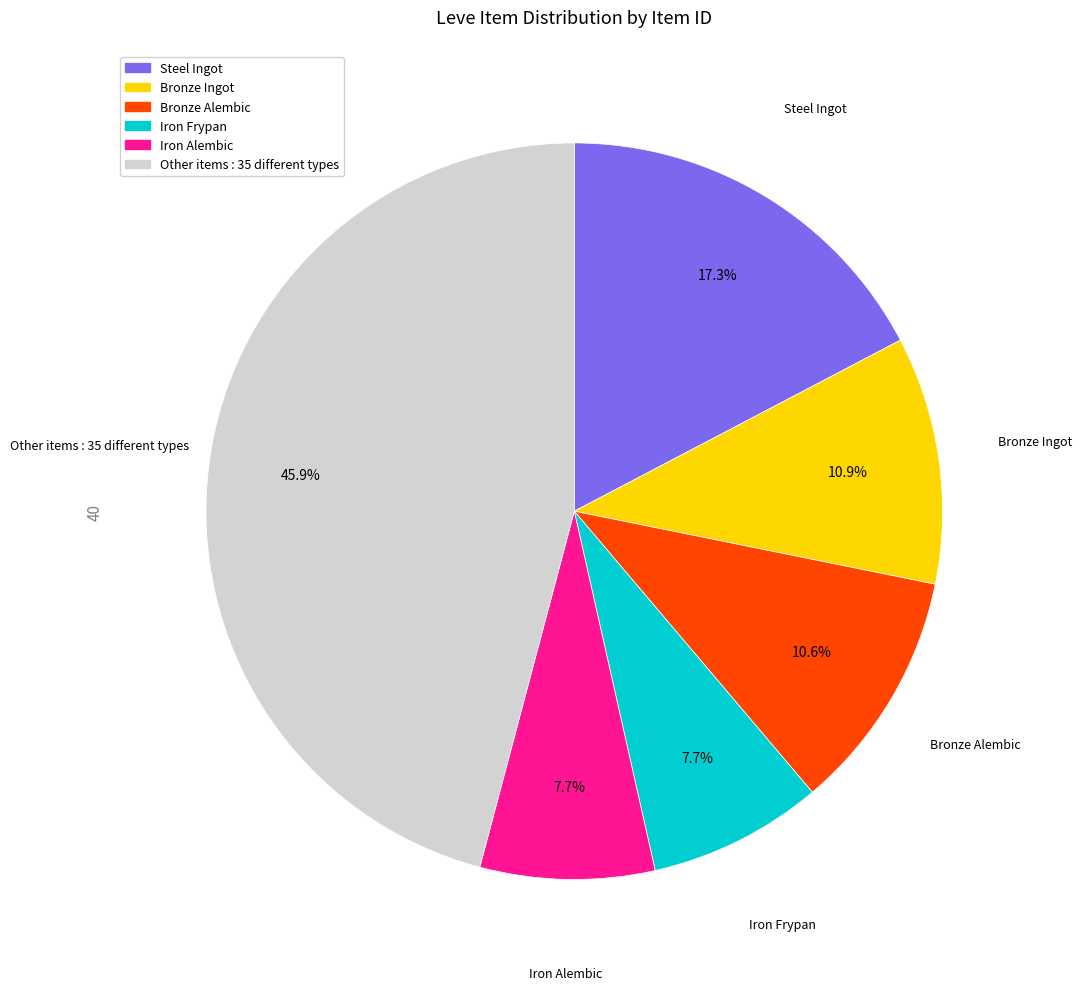

Is there a majority slice in this chart?

No